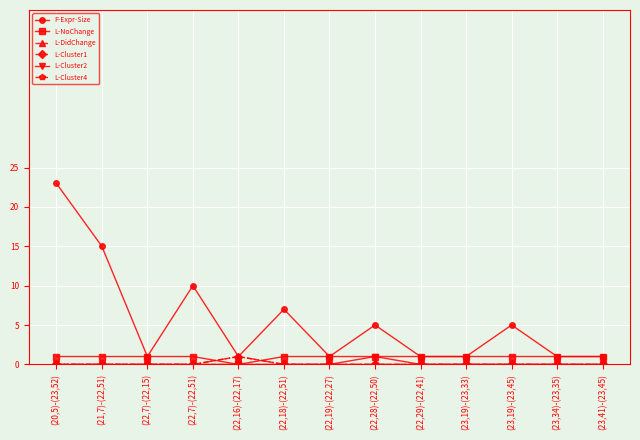

True or false: L-DidChange has more than 0 points higher than both neighbors.

True